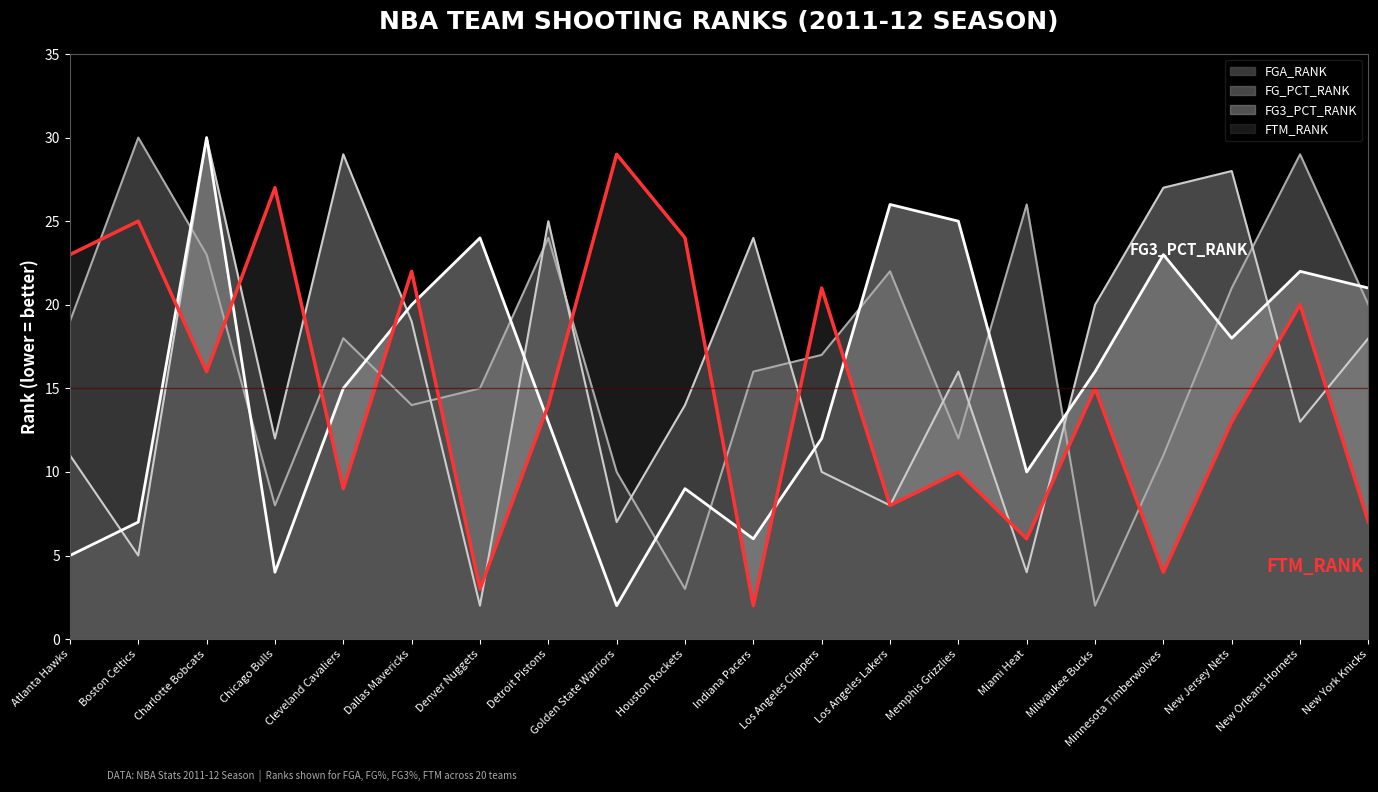

How many interior local peaks does the FTM_RANK series have?

8